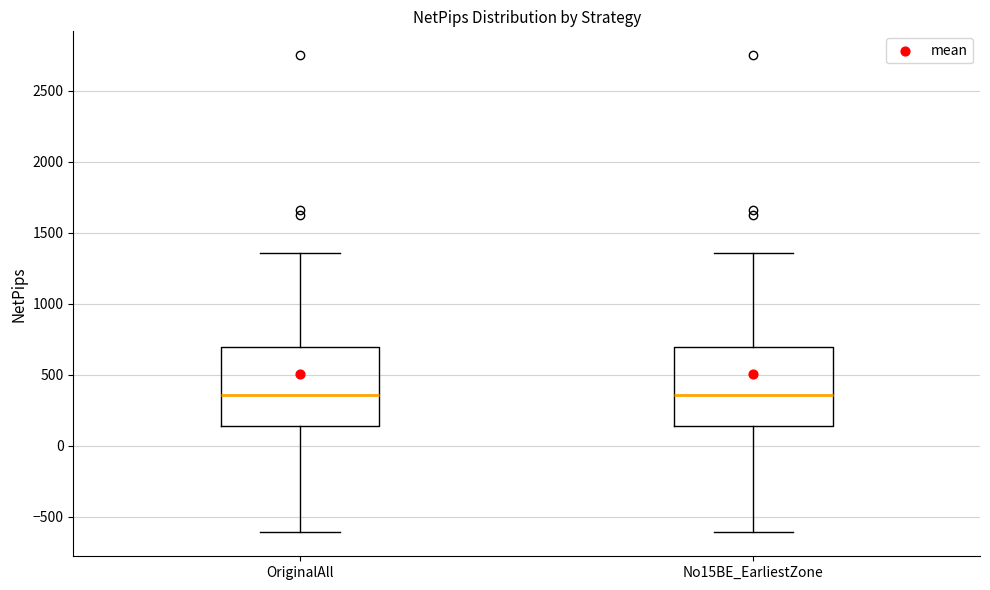

Reading left to right, transcribe this box plot: for each box, give where its median line is, the range the box spans, and where its two whiskers end, as read against the y-axis. The values are not printed on the chart, so give them approximately, as read against the axis.

OriginalAll: median 350, box 150 to 700, whiskers -600 to 1350
No15BE_EarliestZone: median 350, box 150 to 700, whiskers -600 to 1350